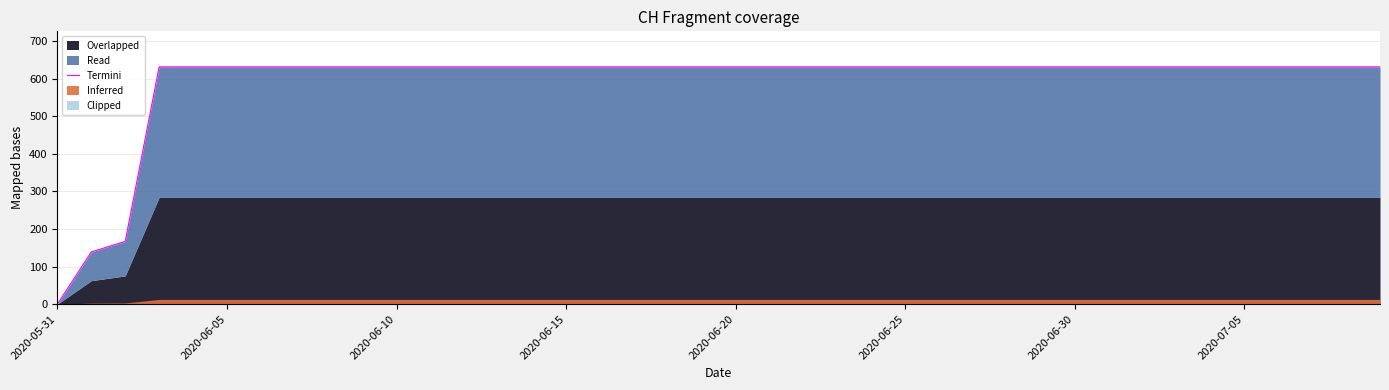

Approximately how many times larger is the value at 10 compared to 2020-06-15?

1.0